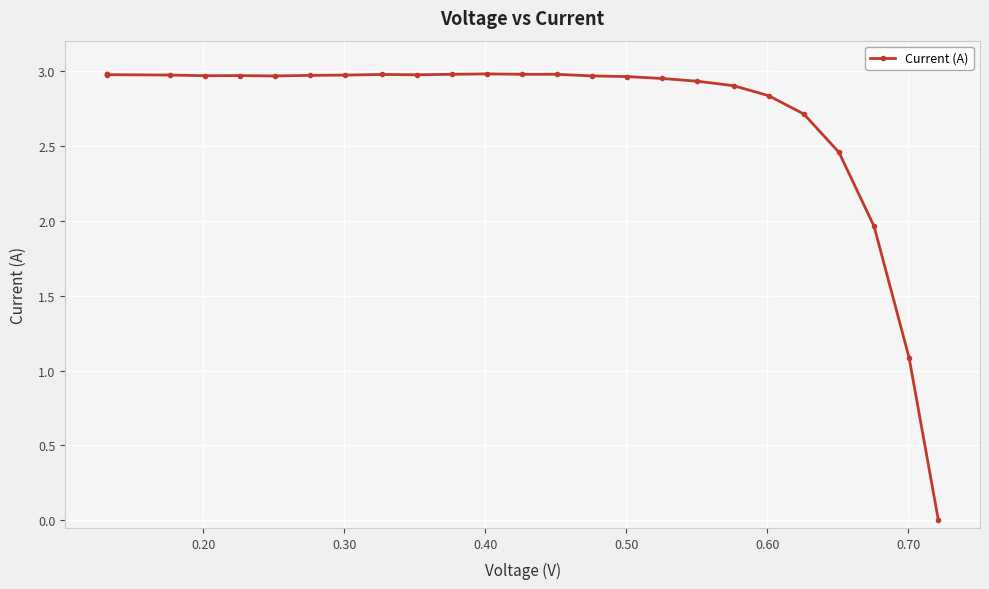

What is the average value?

2.7